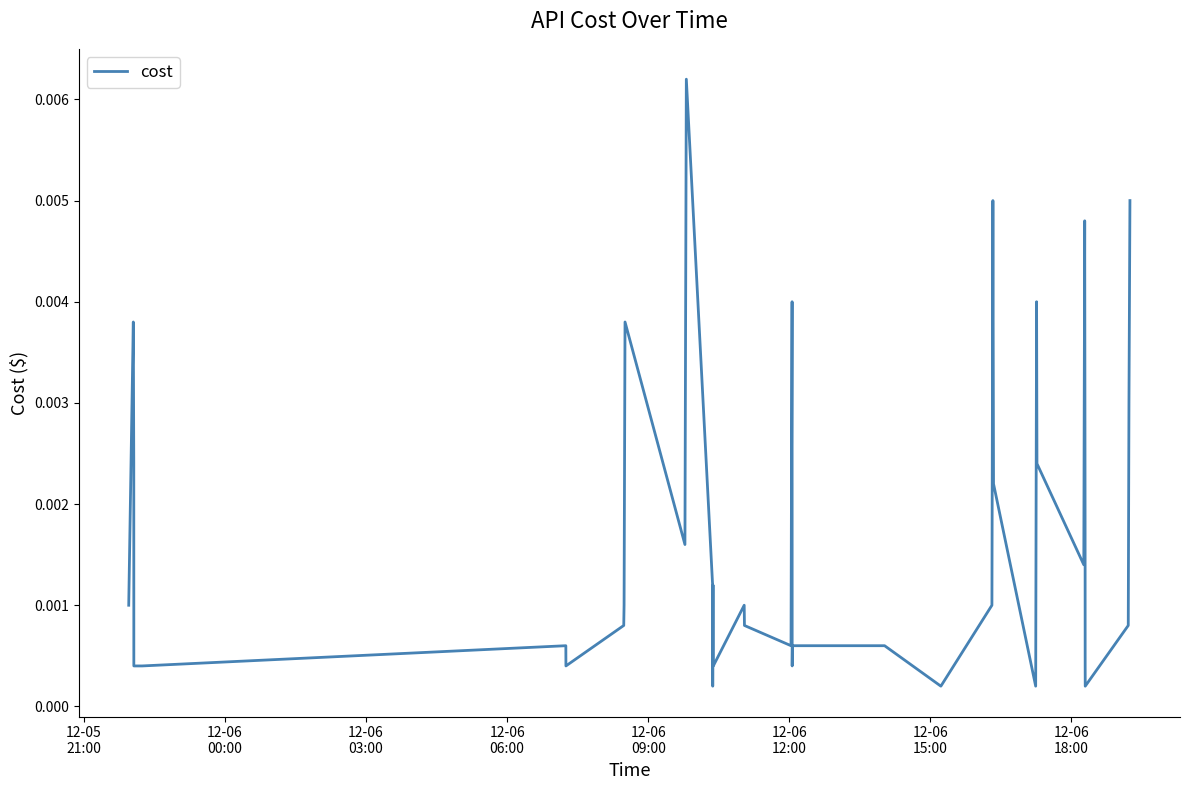

How many lines are shown in the chart?

1